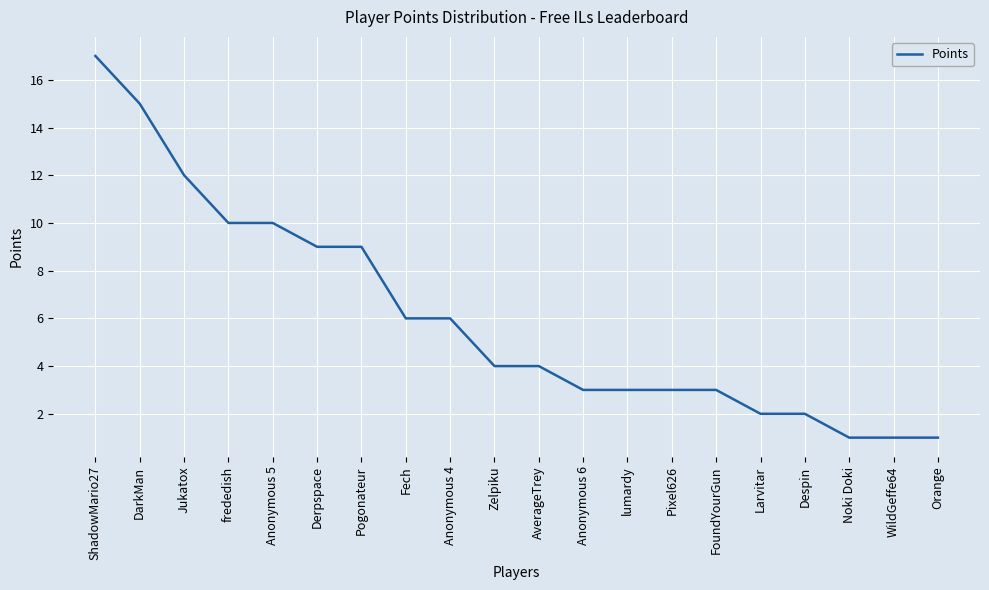

True or false: the data shows 9 at Anonymous 4.

False